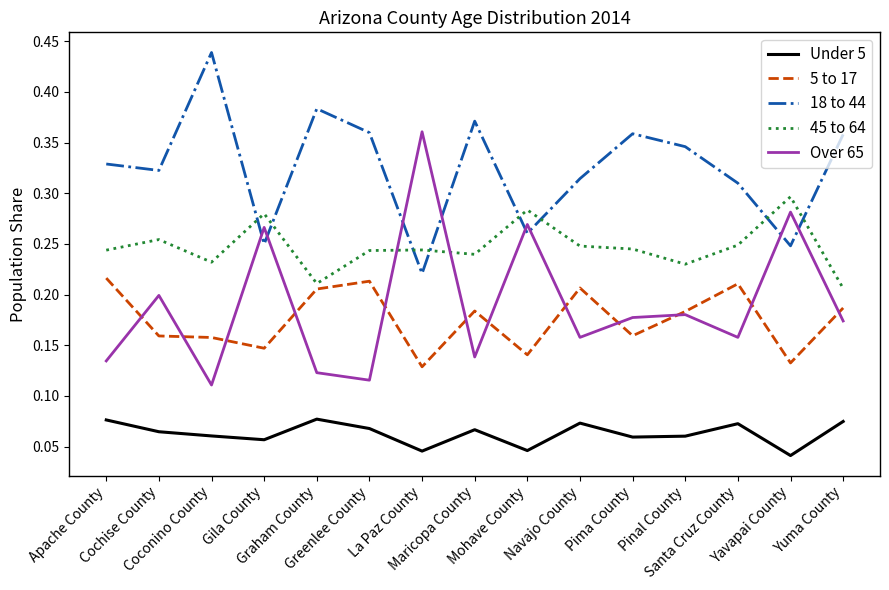

How many Over 65 values are between 0 and 1?

15